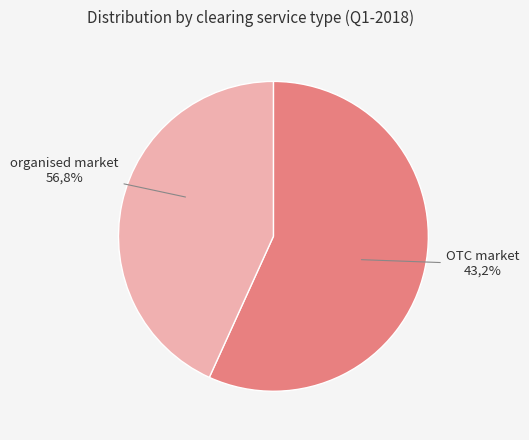

How much of the chart is everything except OTC market?

56.8%